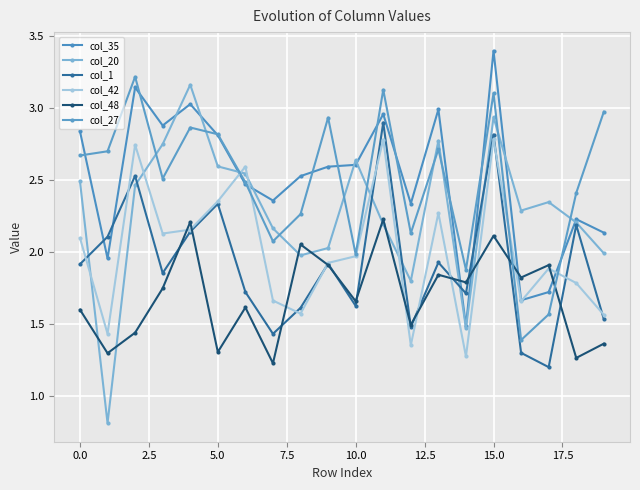

Which series has the largest total across all categories?

col_35